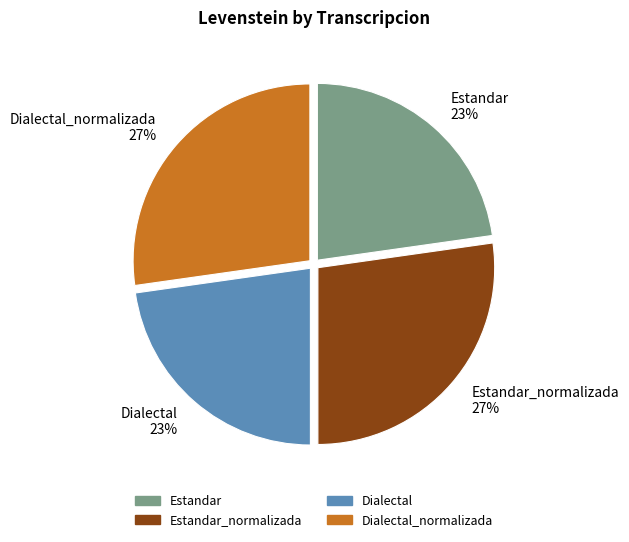

To the nearest percent, what percentage of the pie is Estandar_normalizada 27%?

27%